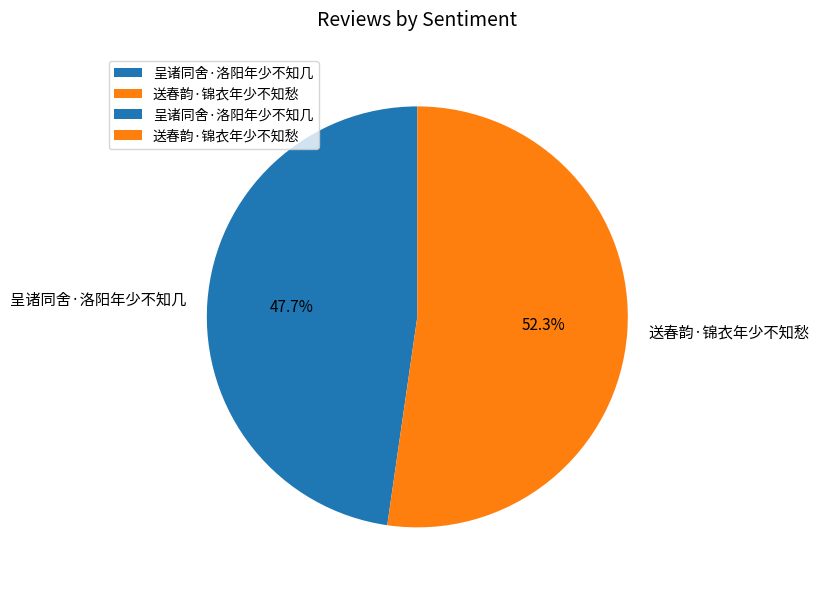

To the nearest percent, what is the difference between the 送春韵·锦衣年少不知愁 and 呈诸同舍·洛阳年少不知几 slice percentages?

5%